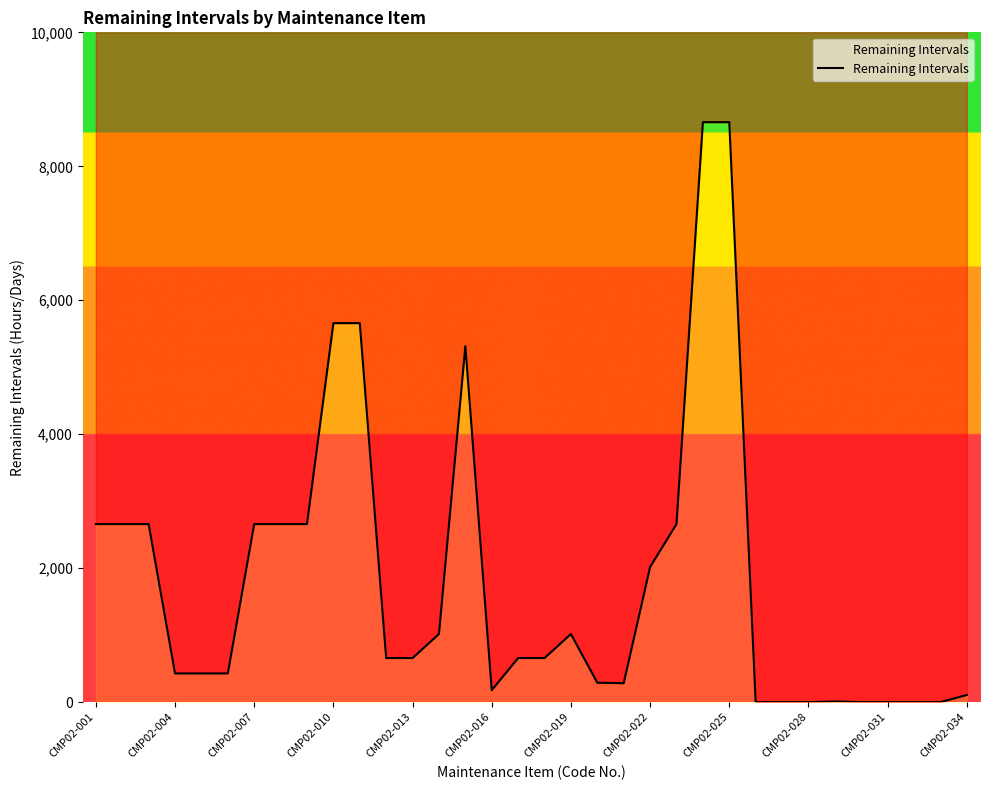

Read the value at CMP02-016.

179.1